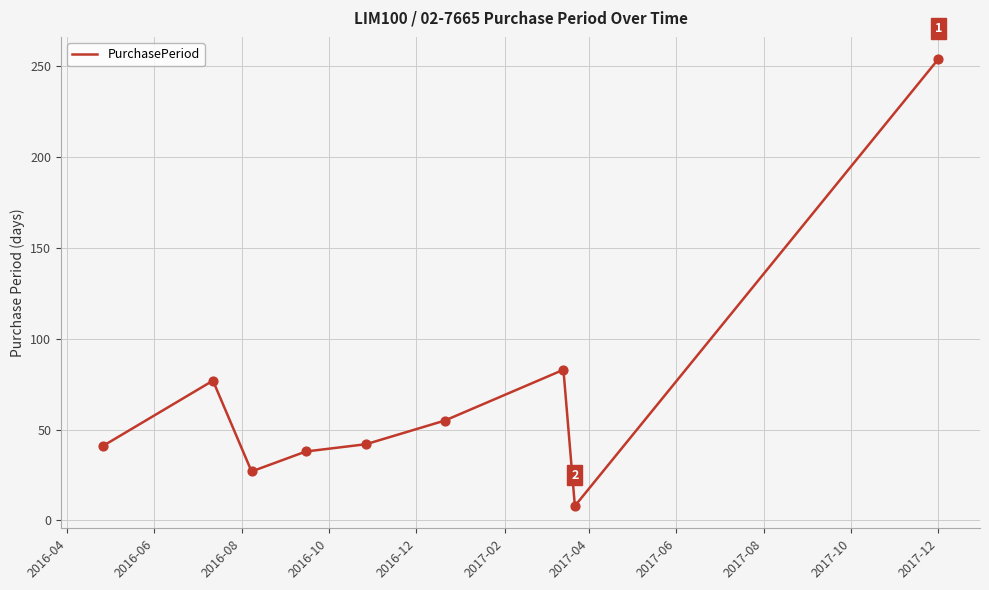

What is the difference between the maximum and minimum values?

246